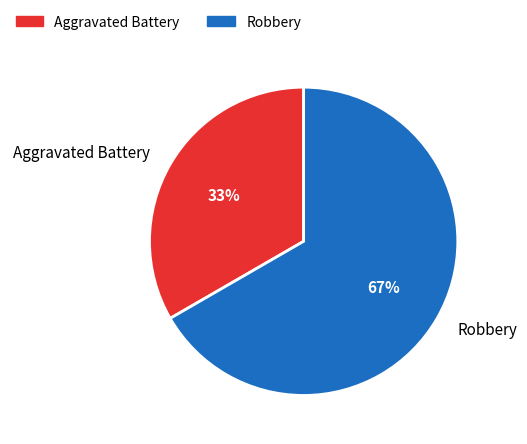

How many slices are in this pie chart?

2